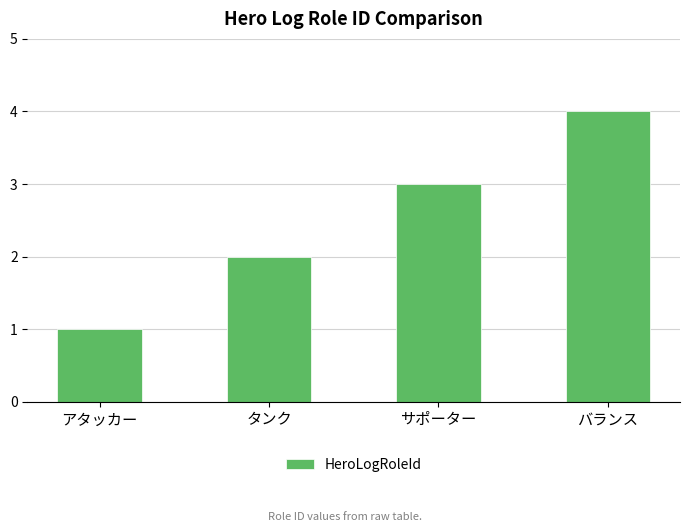

What is the maximum value shown in the chart?

4